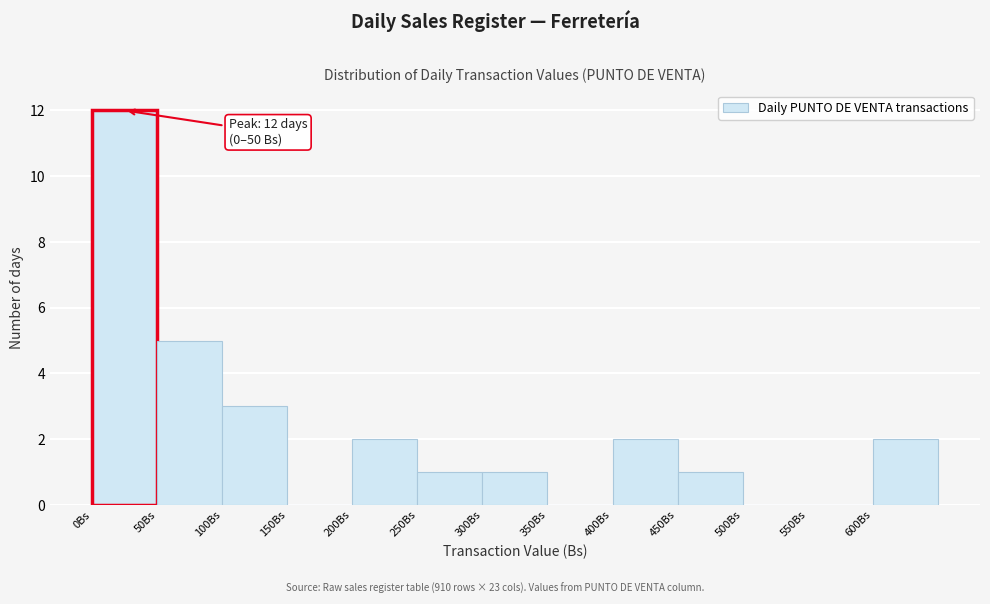

Over which range of the x-axis is the bar tallest?

0 to 50